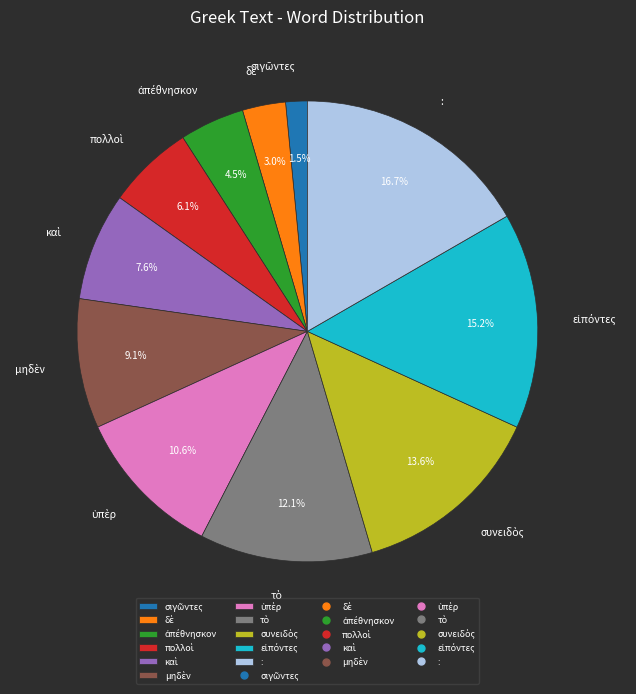

How many slices are in this pie chart?

11